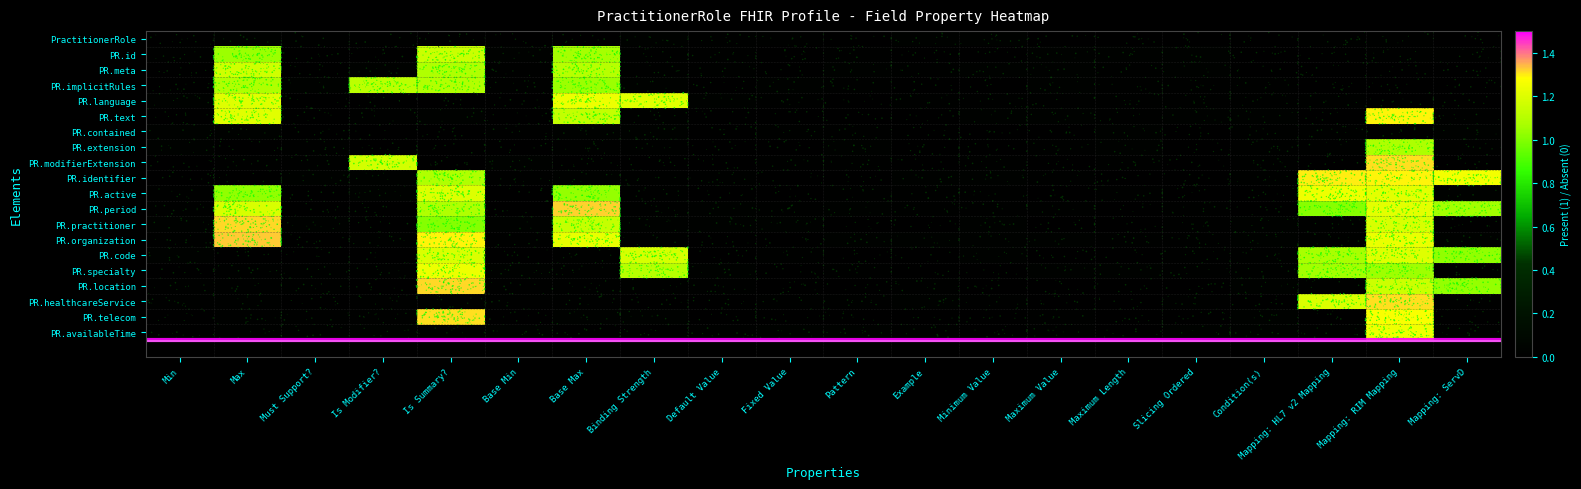

Which series changed the most between Pattern and Minimum Value?

PractitionerRole